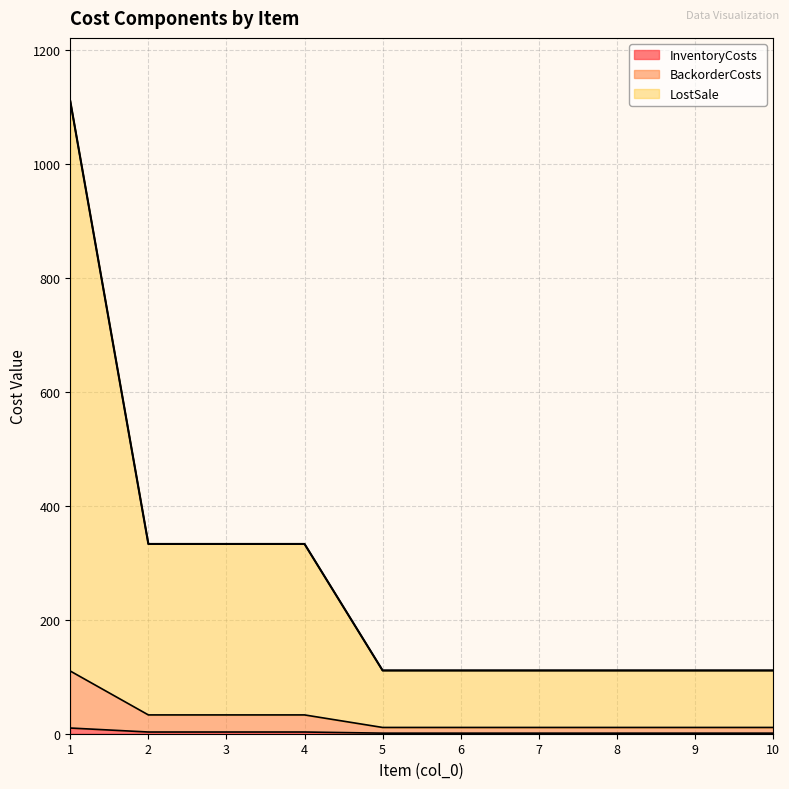

True or false: InventoryCosts and BackorderCosts intersect in this chart.

False